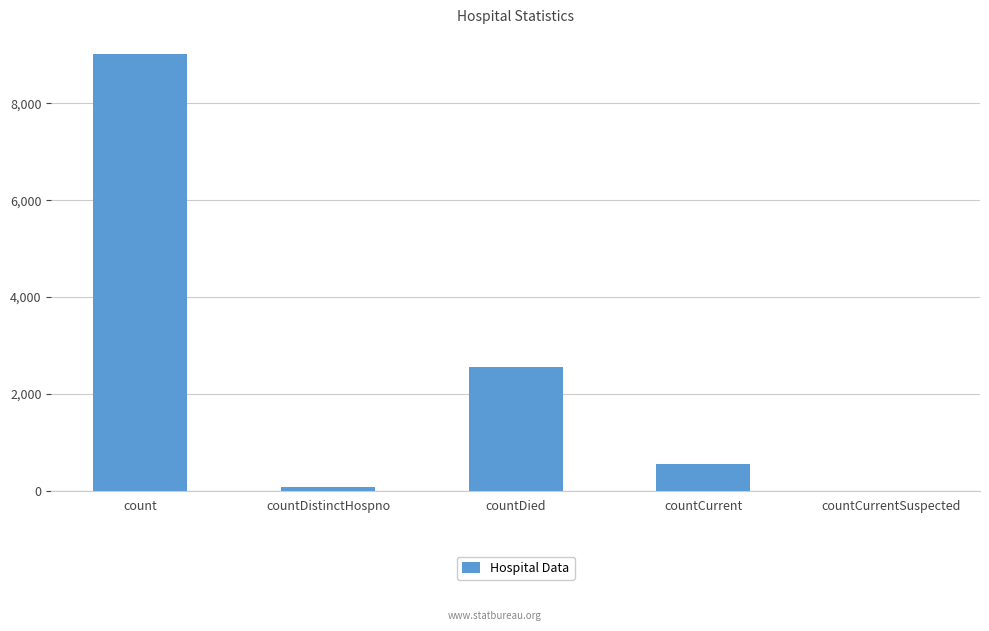

Which has a higher value, countCurrent or countDistinctHospno?

countCurrent